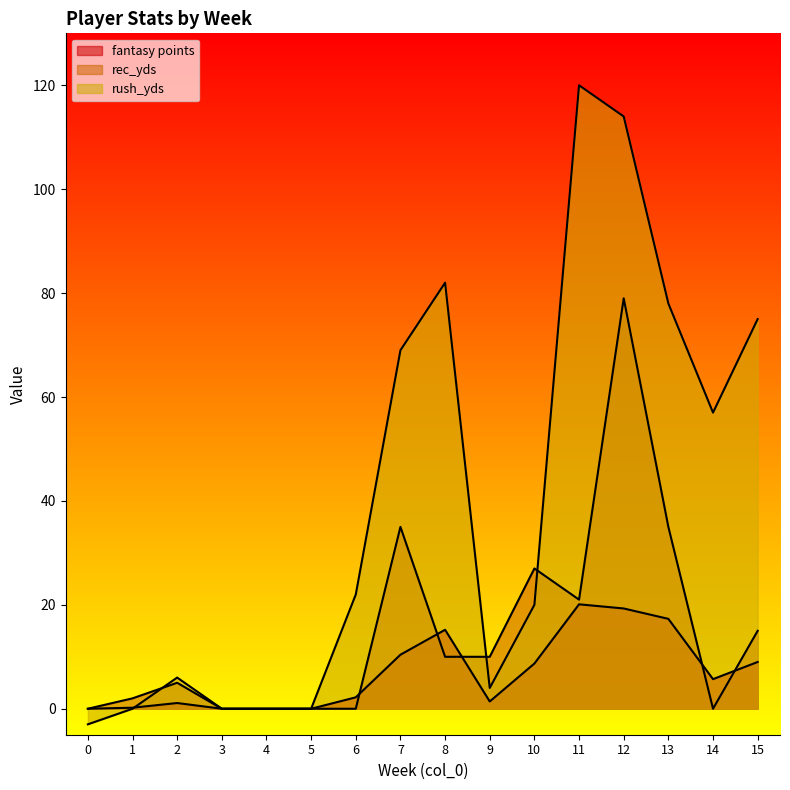

What is the smallest value displayed?

-3.0